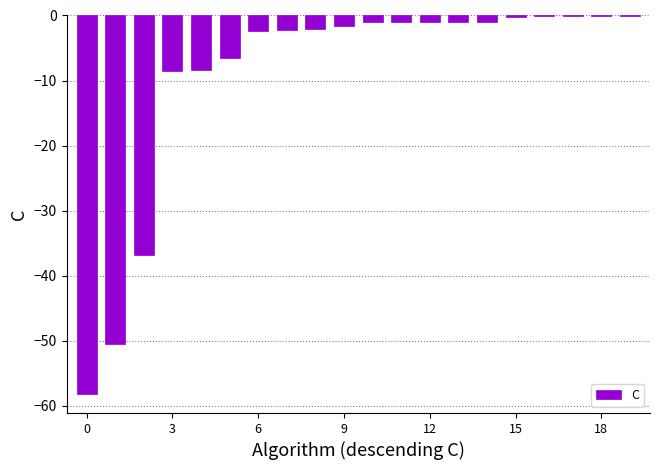

What is the sum of all values?

-183.0